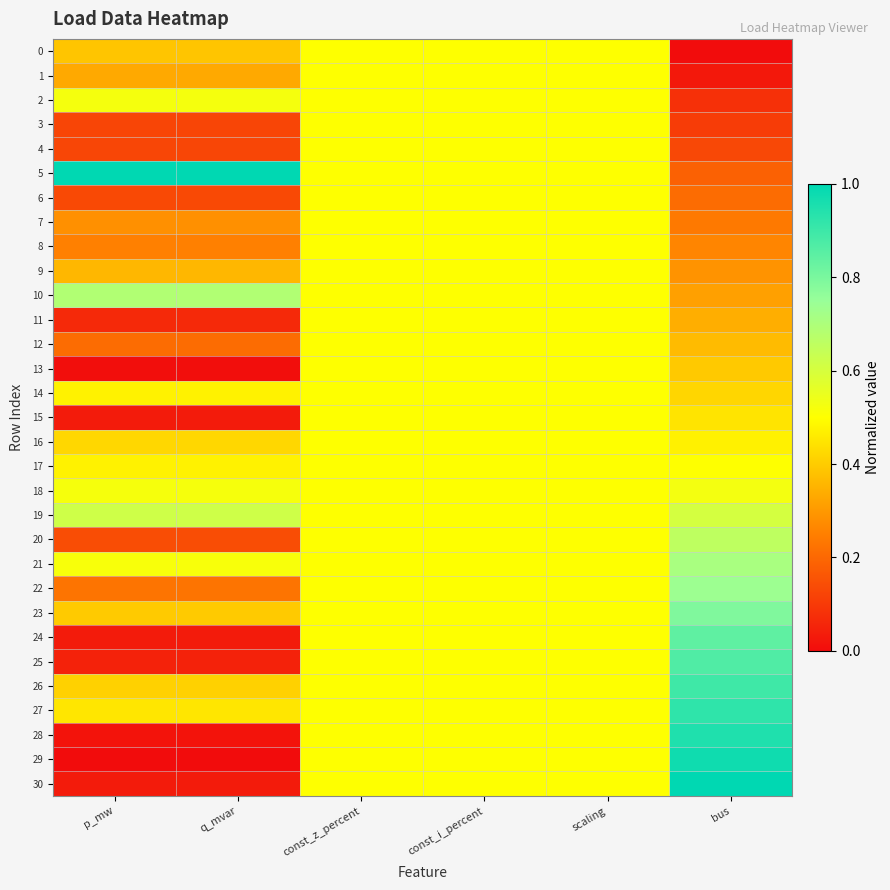

Which series has the largest range (max minus min)?

29